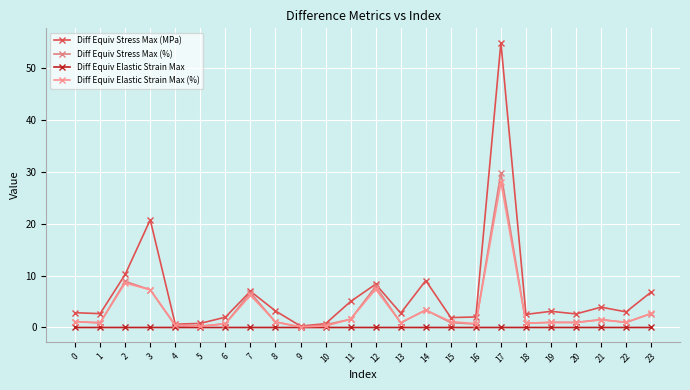

Rank the categories by Diff Equiv Stress Max (%) value from lowest to highest.

9, 5, 4, 10, 16, 6, 18, 1, 13, 15, 22, 20, 19, 8, 0, 21, 11, 23, 14, 7, 3, 12, 2, 17